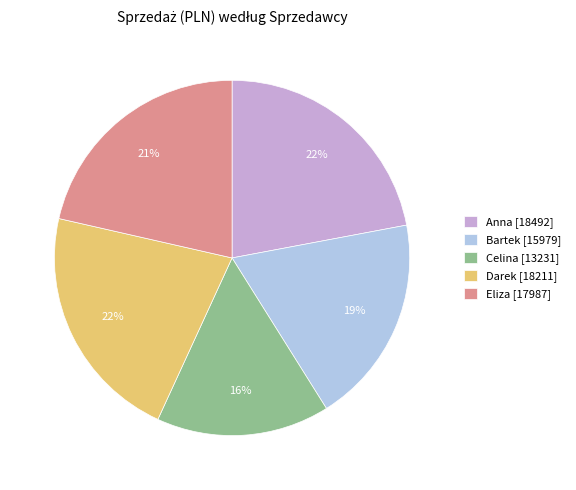

To the nearest percent, what is the difference between the largest and smallest slice percentages?

6%